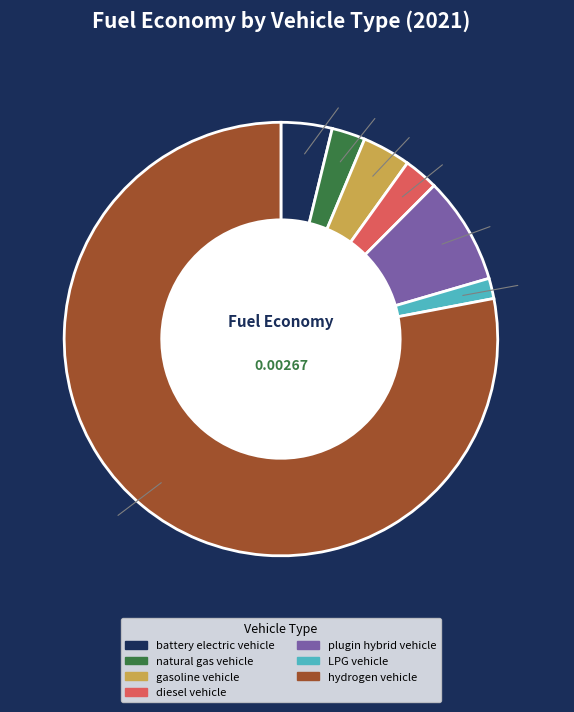

Is there a majority slice in this chart?

Yes